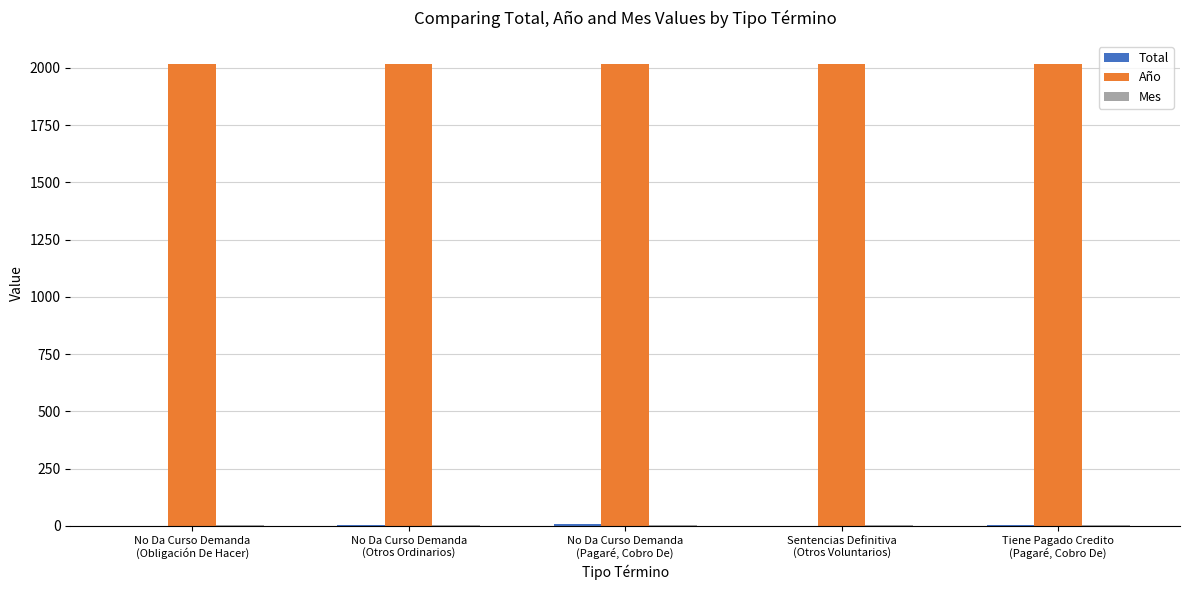

What is the total value across all series at No Da Curso Demanda
(Obligación De Hacer)?

2020